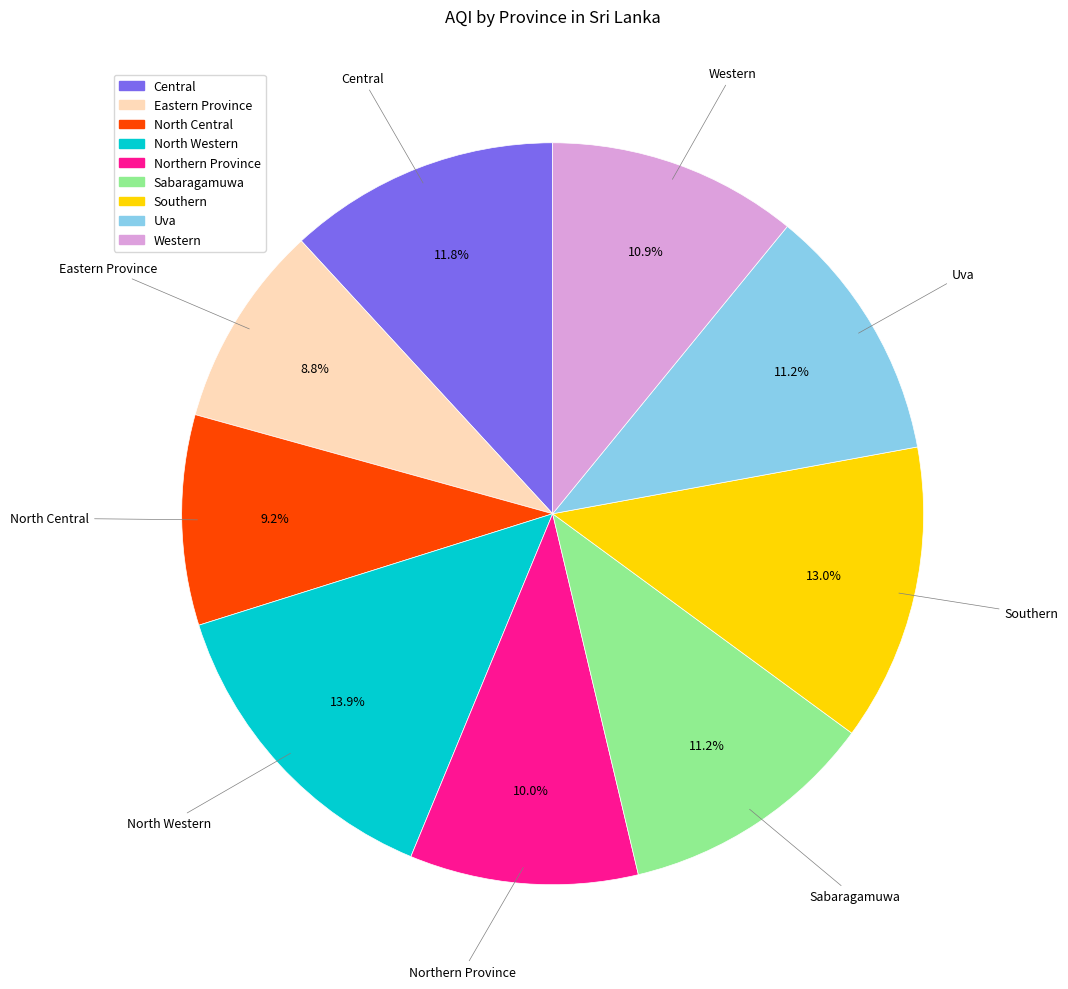

Which category has the biggest portion of the pie?

North Western